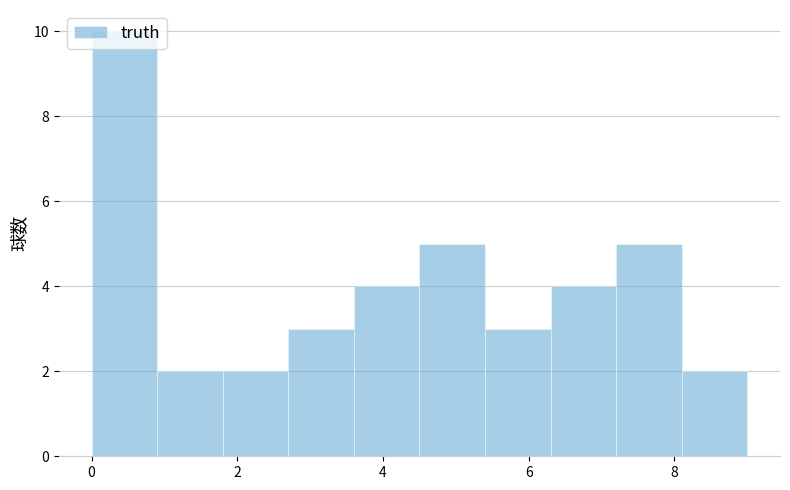

Over which range of the x-axis is the bar tallest?

0.0 to 0.9